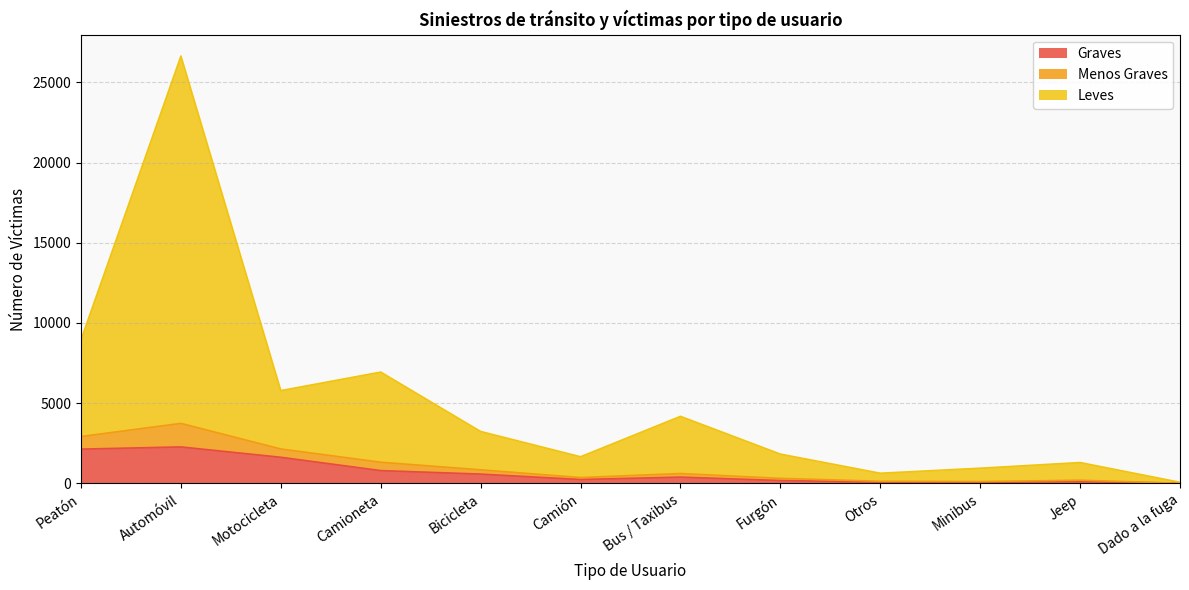

Is it true that Graves equals 10 at Dado a la fuga?

True